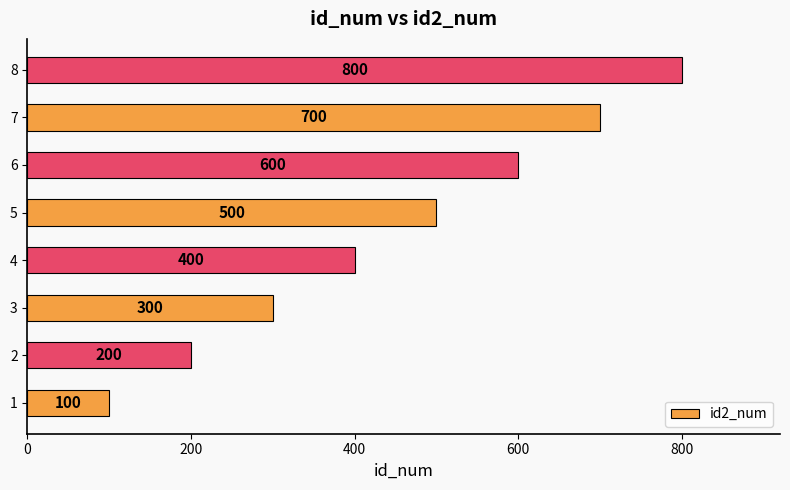

Rank the categories by value from lowest to highest.

1, 2, 3, 4, 5, 6, 7, 8